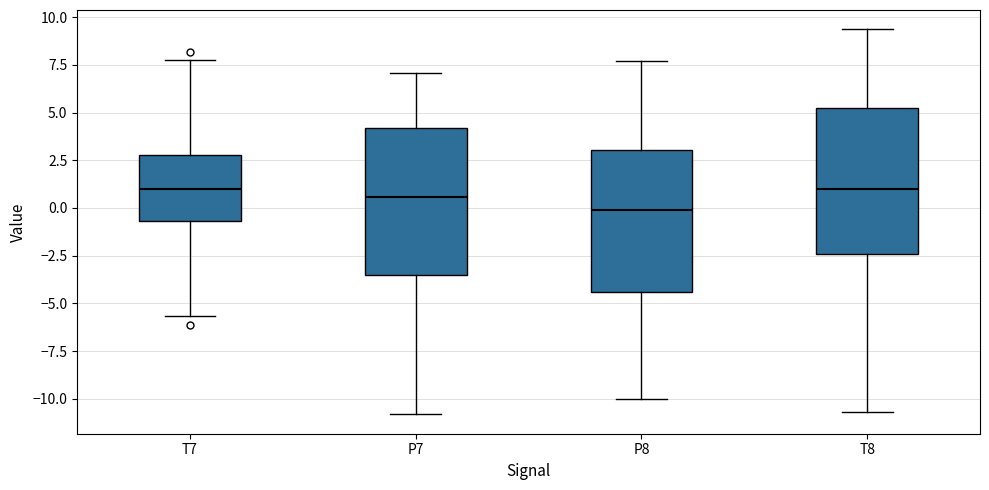

Where does the lower whisker of the box for T8 end on the y-axis? The values are not printed on the chart, so give them approximately, as read against the axis.

-10.5